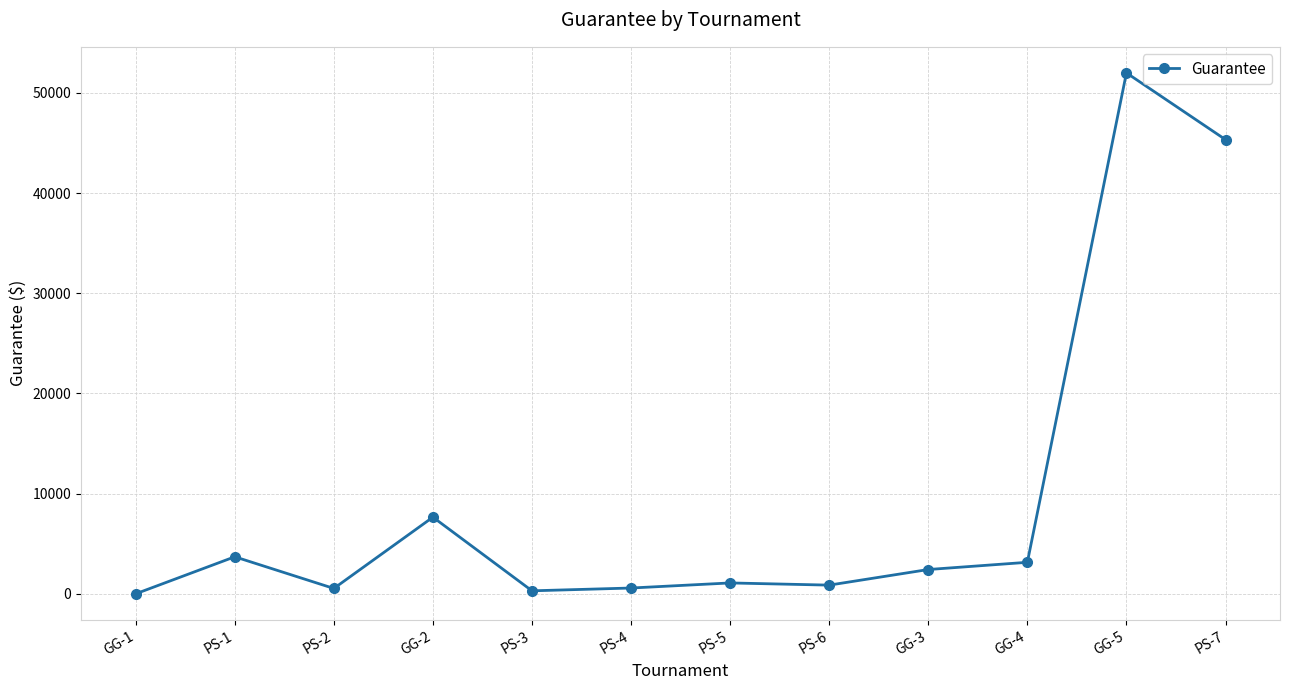

Does the chart have visible grid lines?

Yes